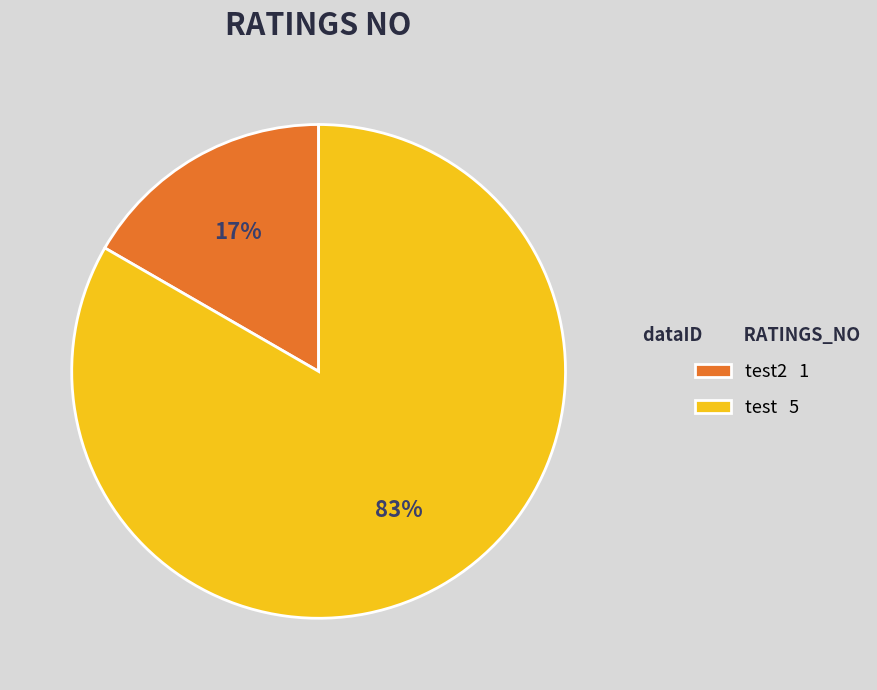

Rank the categories by value from lowest to highest.

test2 1, test 5